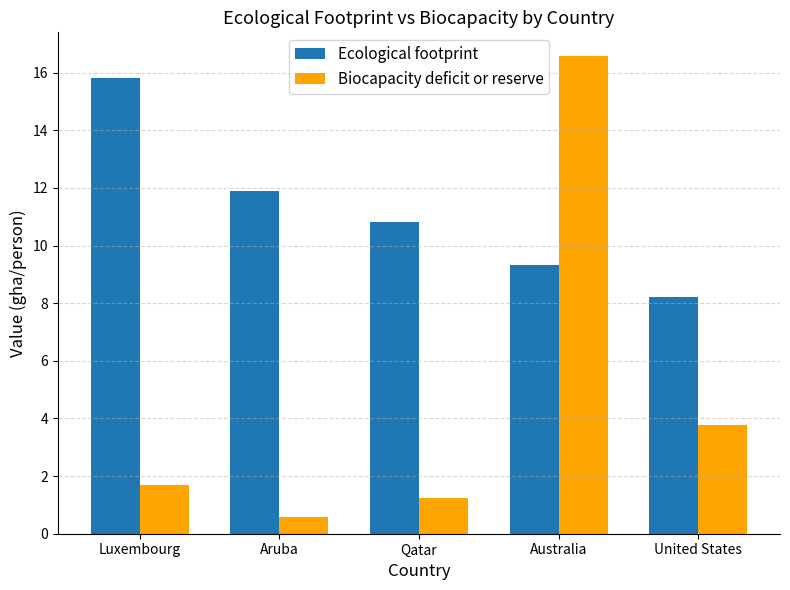

Which series has the widest spread of values?

Biocapacity deficit or reserve